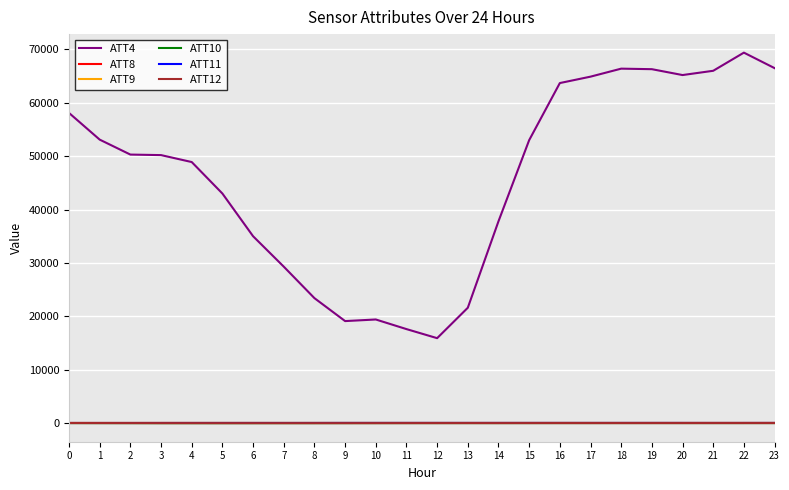

What is the highest value of the ATT12 series?

-2.5